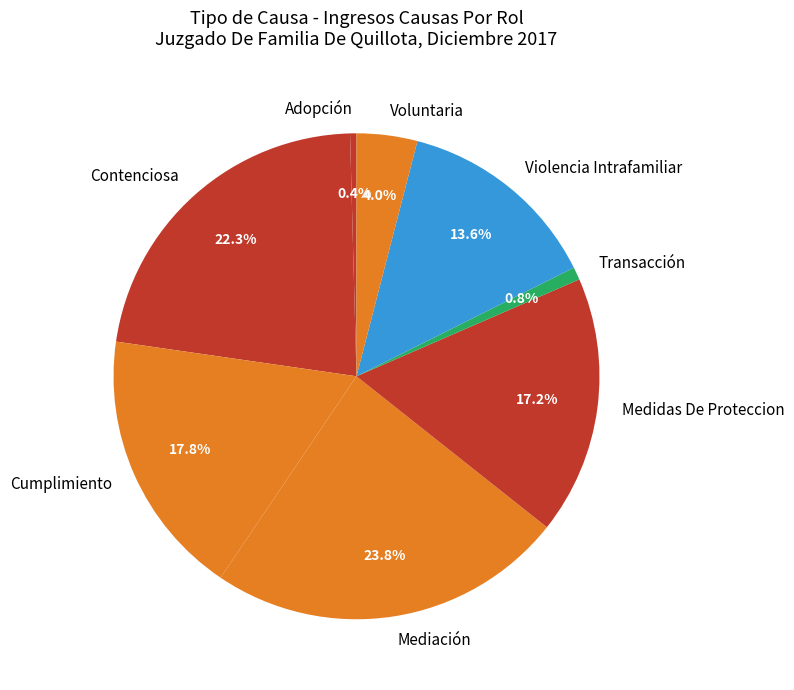

What is the largest slice in the pie chart?

Mediación